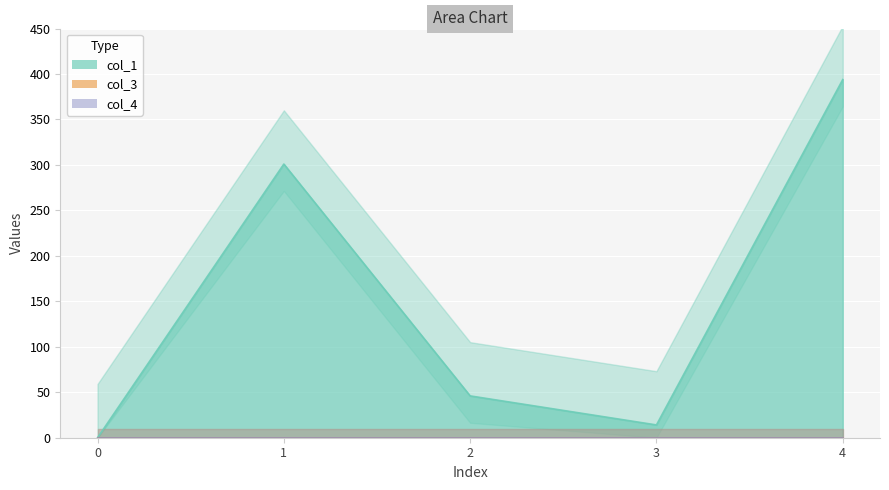

What are all the series names shown in the legend?

col_1, col_3, col_4